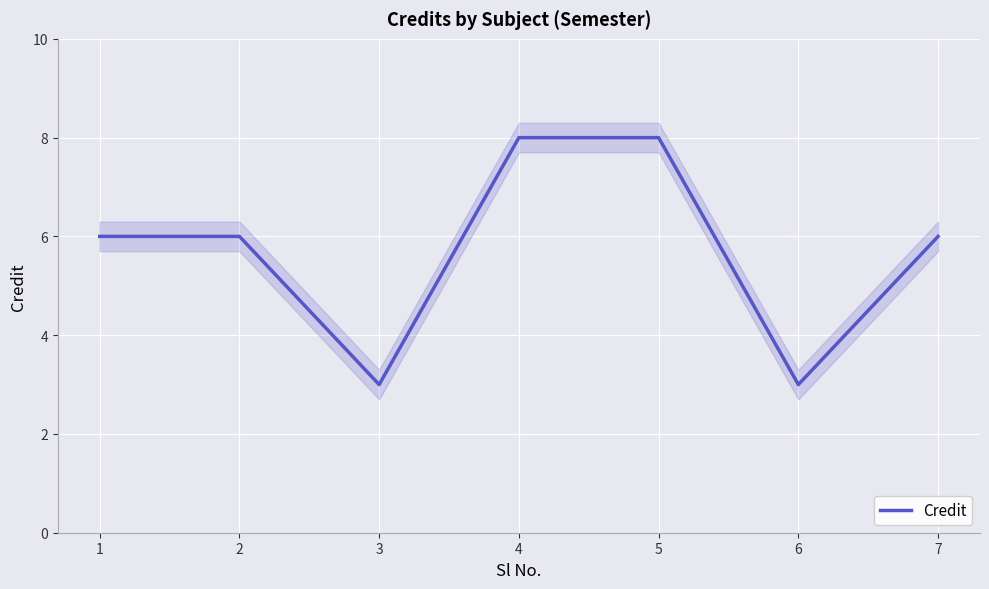

What is the smallest value displayed?

3